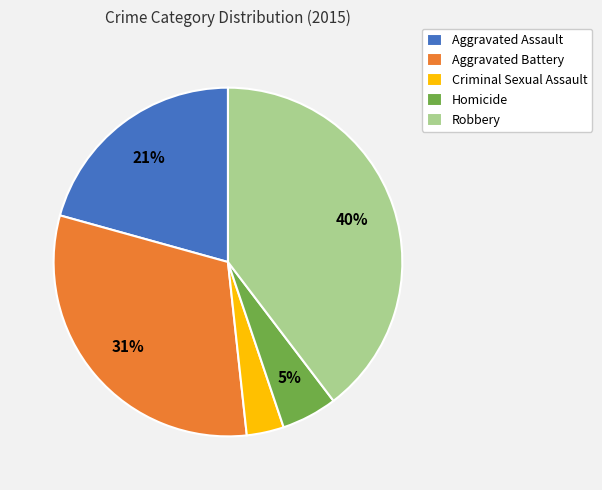

How many slices are in this pie chart?

5